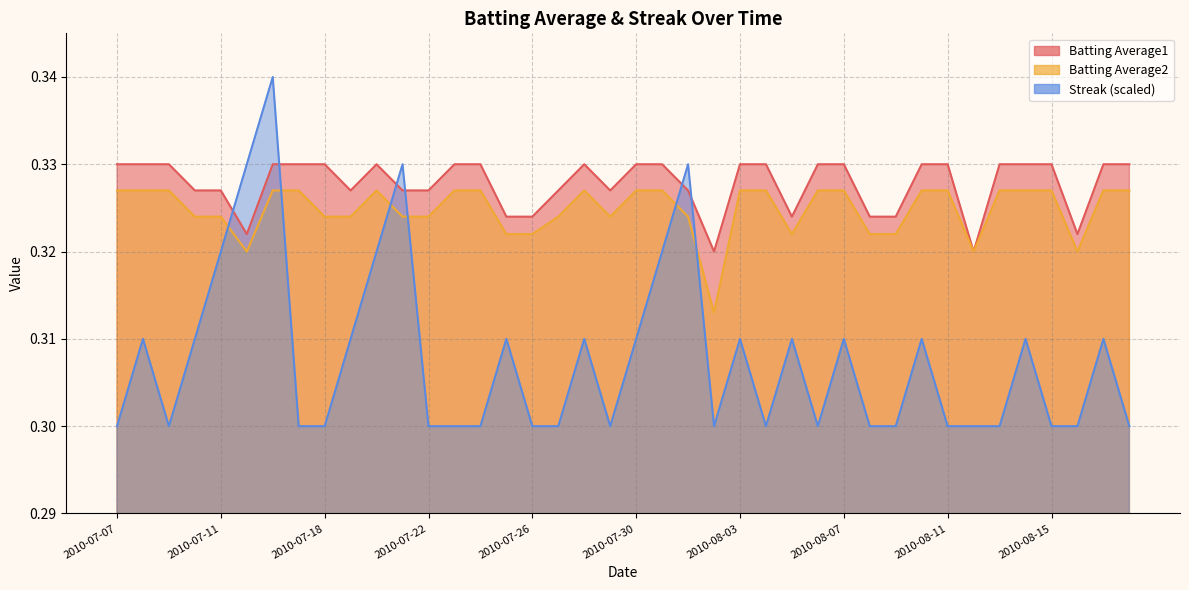

What value does the Batting Average1 series have at 2010-07-16?

0.3